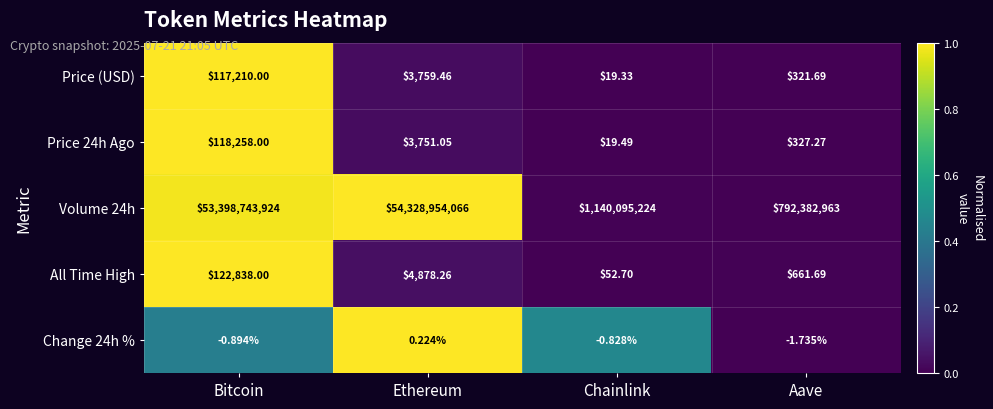

How many categories are shown in the chart?

4